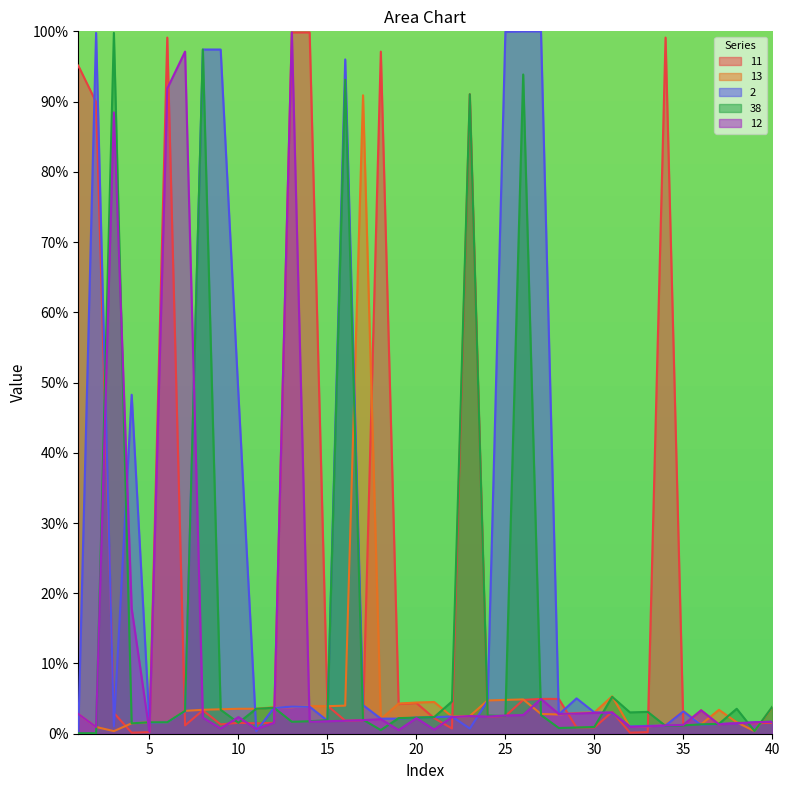

Where does the 12 series first go above 2?

1